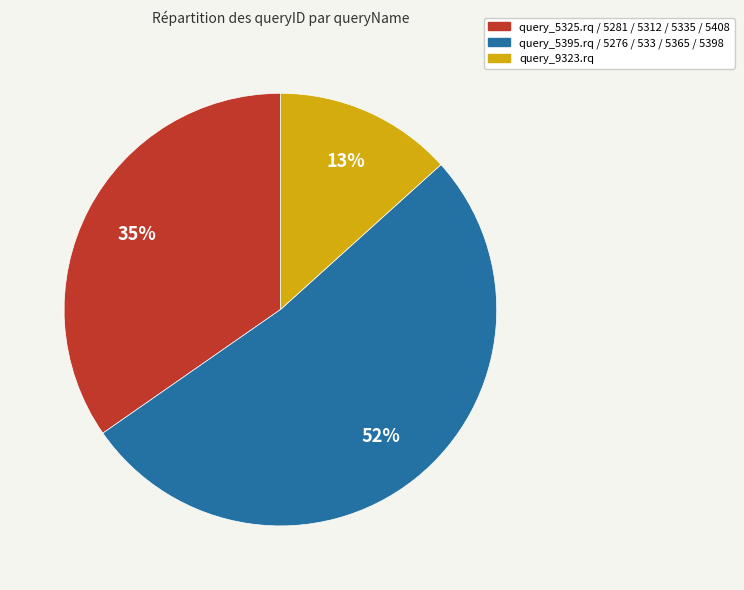

To the nearest percent, what is the difference between the largest and smallest slice percentages?

39%